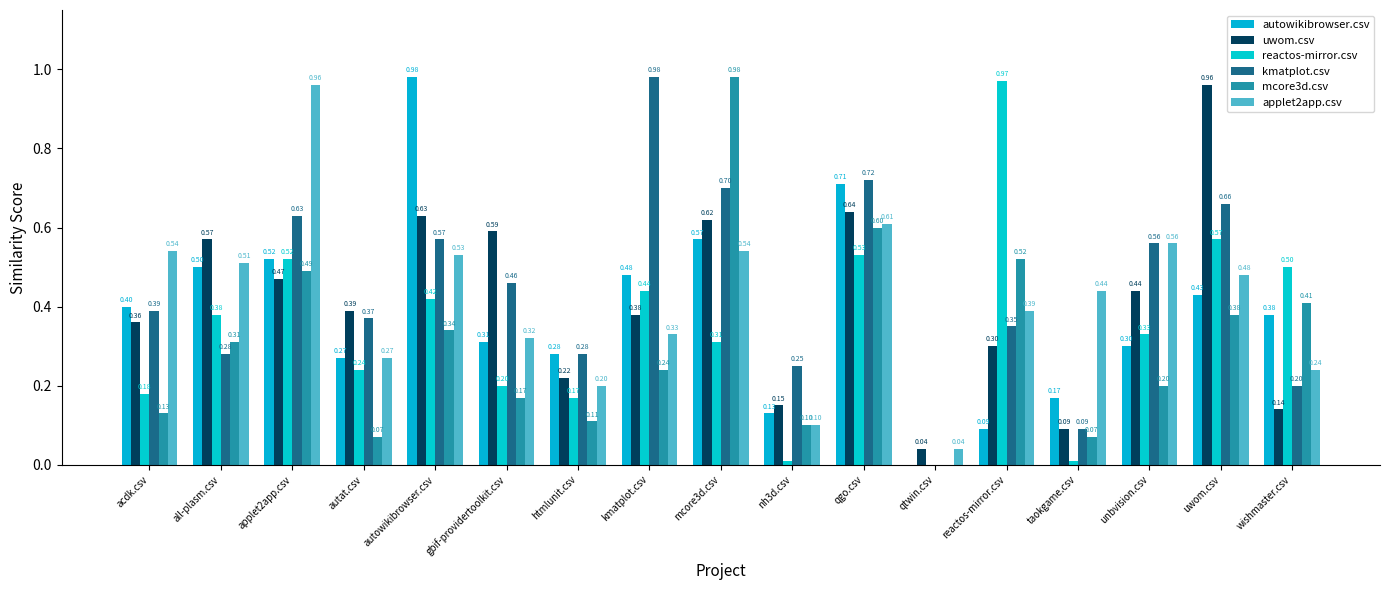

Rank the series by their maximum value, from highest to lowest.

autowikibrowser.csv, kmatplot.csv, mcore3d.csv, reactos-mirror.csv, uwom.csv, applet2app.csv